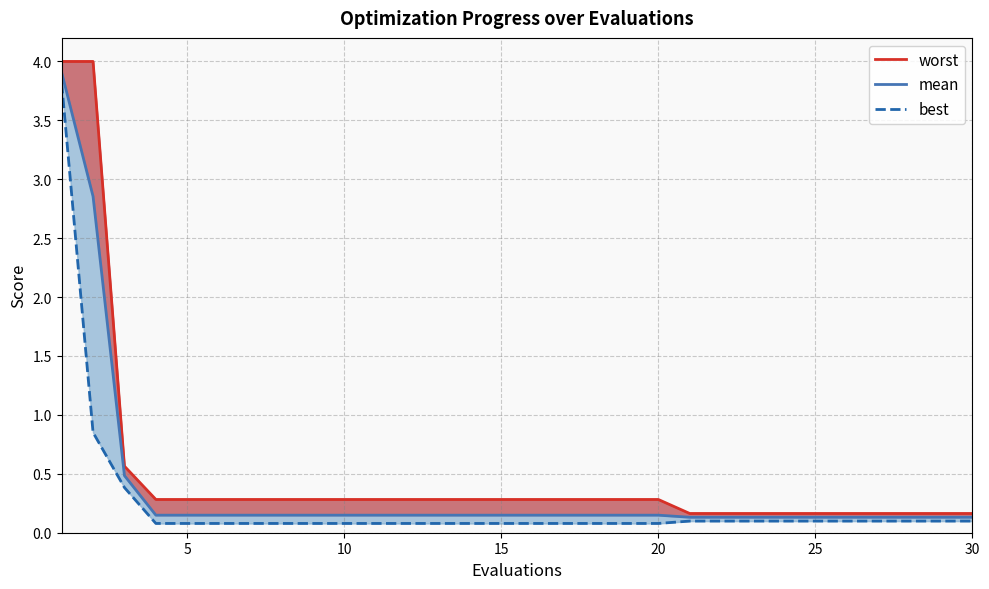

What is the average value of the worst series?

0.5